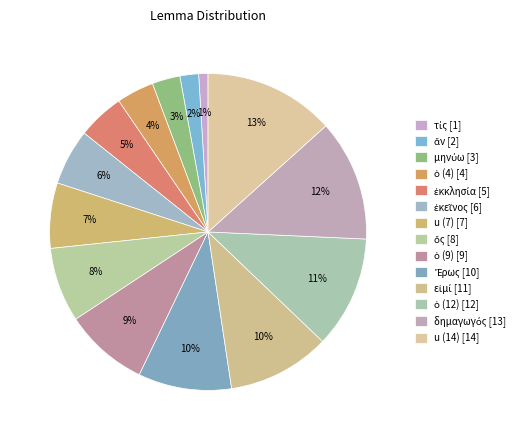

How many segments does this pie chart have?

14